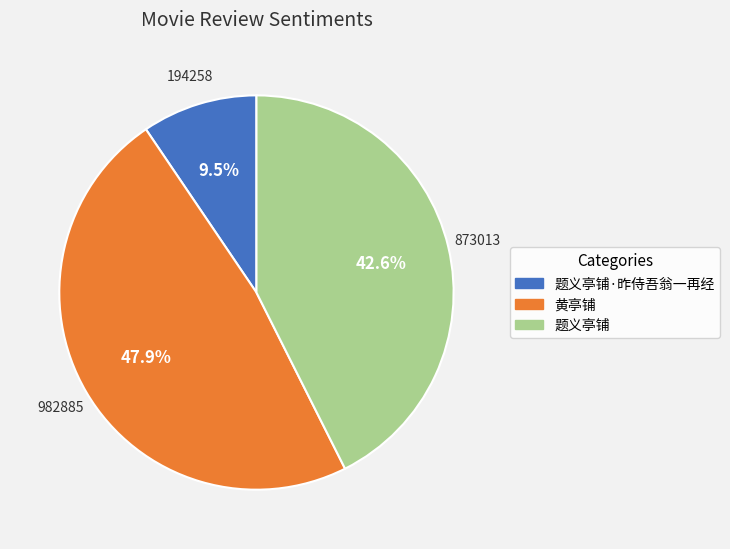

Rank the categories by value from lowest to highest.

题义亭铺·昨侍吾翁一再经, 题义亭铺, 黄亭铺